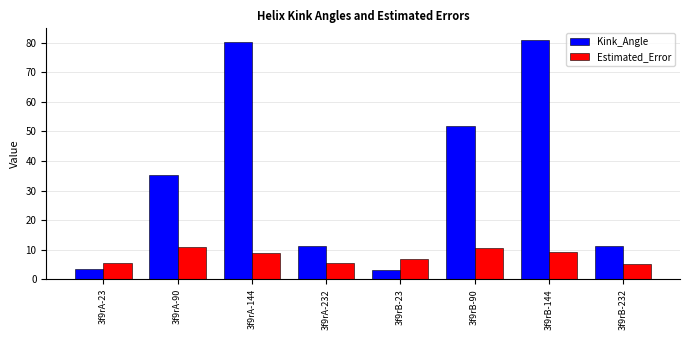

At which label is Kink_Angle closest to 42?

3f9rA-90